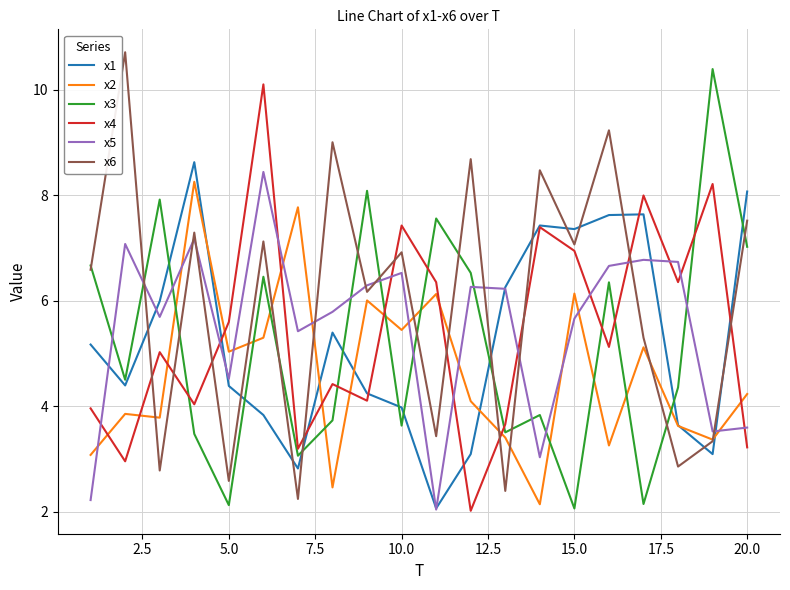

What is the maximum value shown in the chart?

10.7